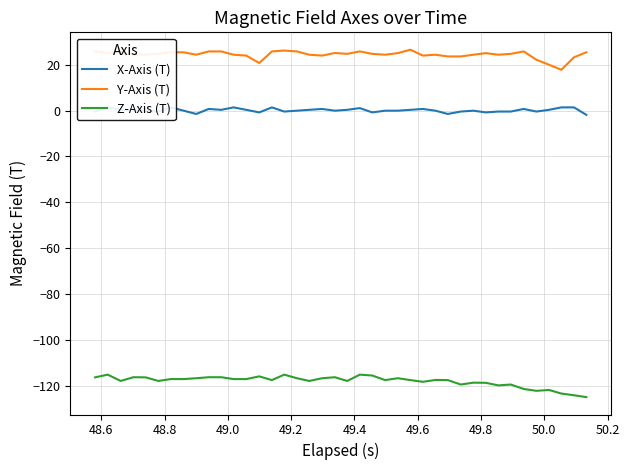

True or false: Z-Axis (T) and Y-Axis (T) cross at least once.

False